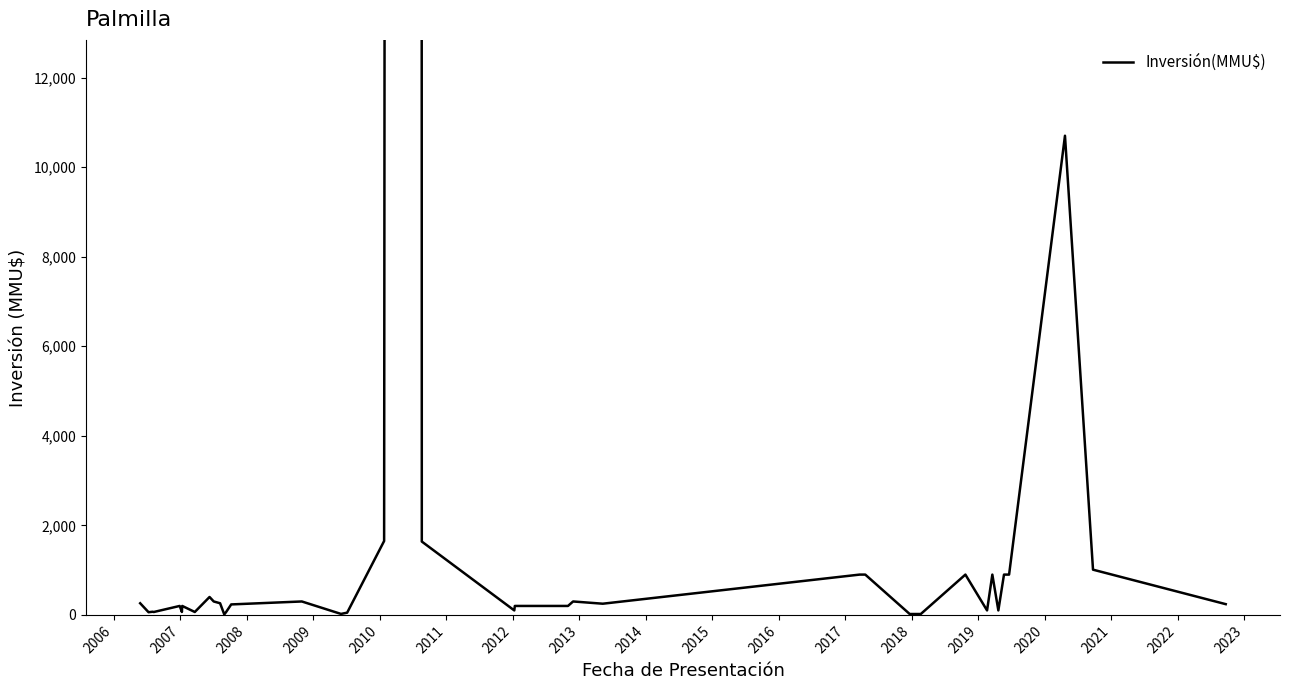

What is the sum of all values?

843597